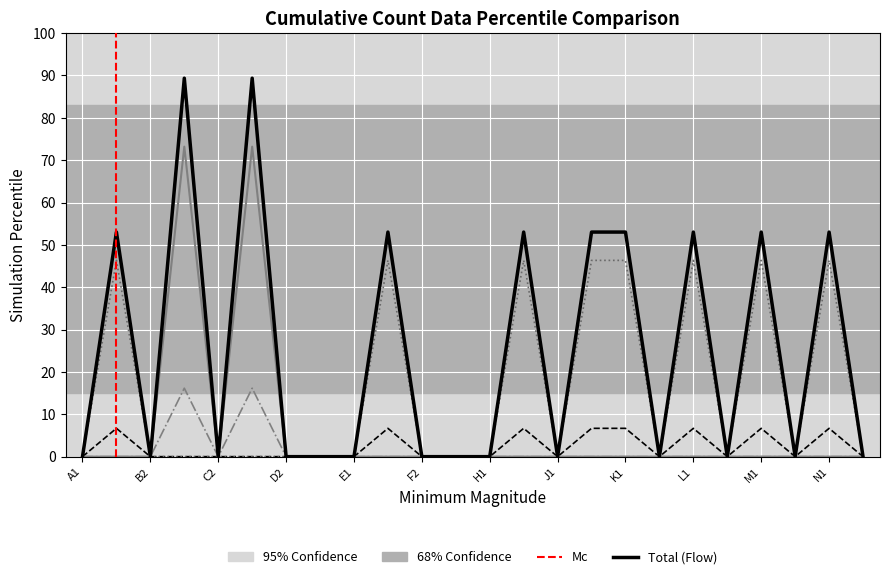

The Total series shows 47.2 at A1. True or false?

False